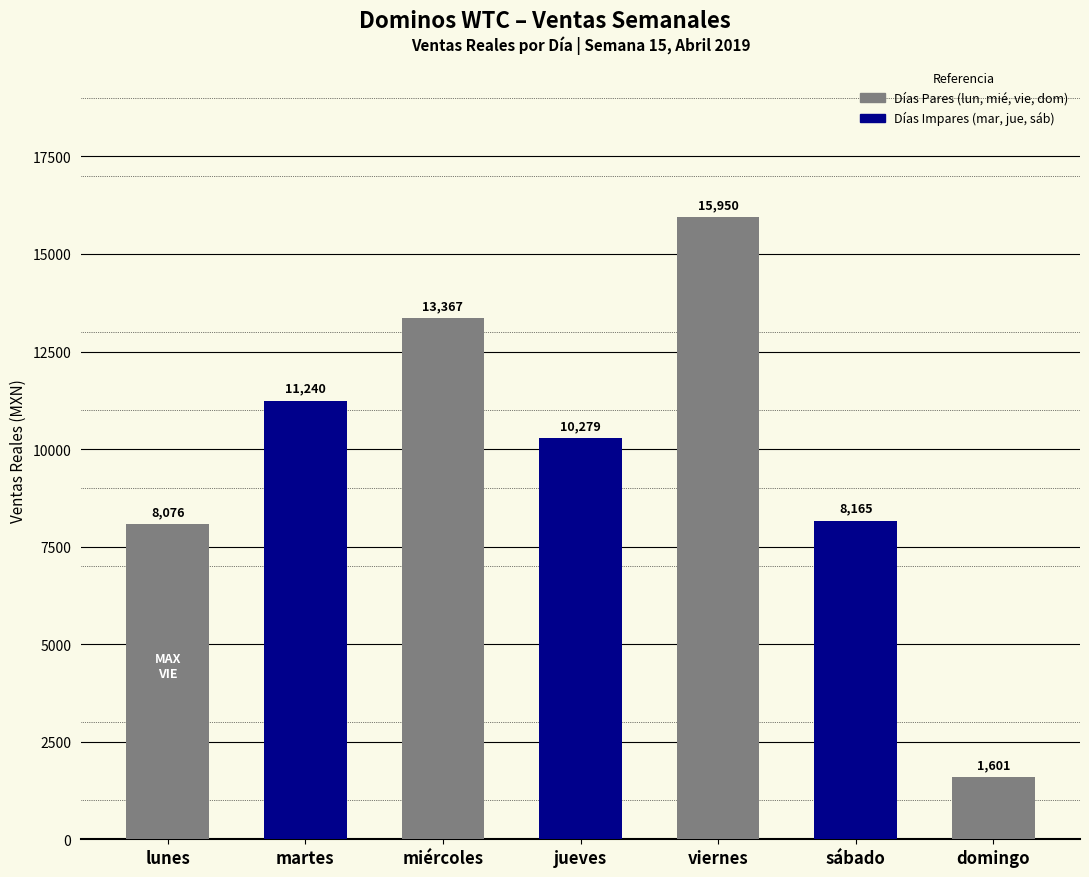

Is it true that the value at martes is 17366.1?

False